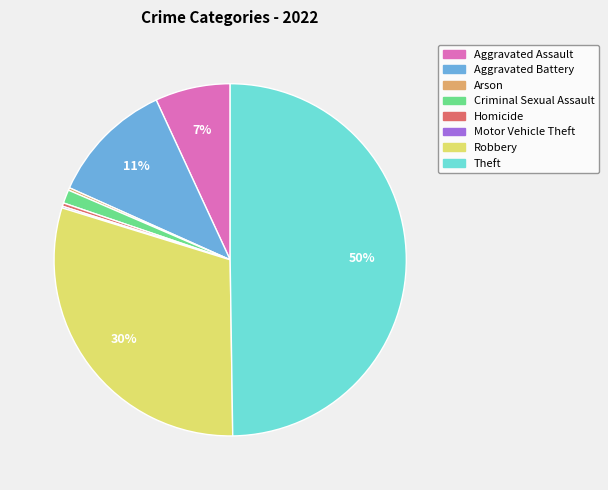

Which slice is the largest?

Theft